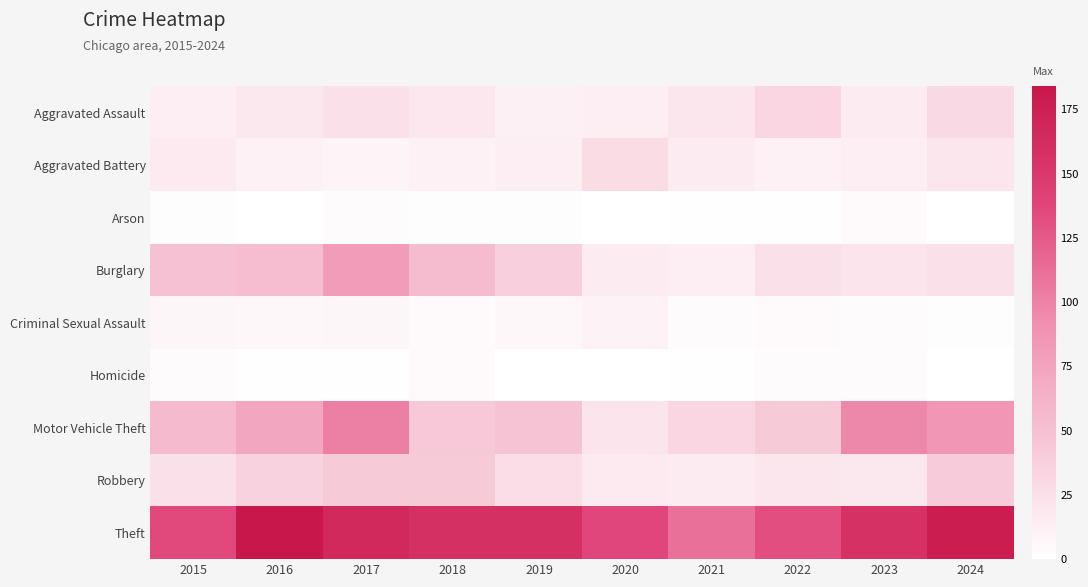

What is the maximum value shown in the chart?

184